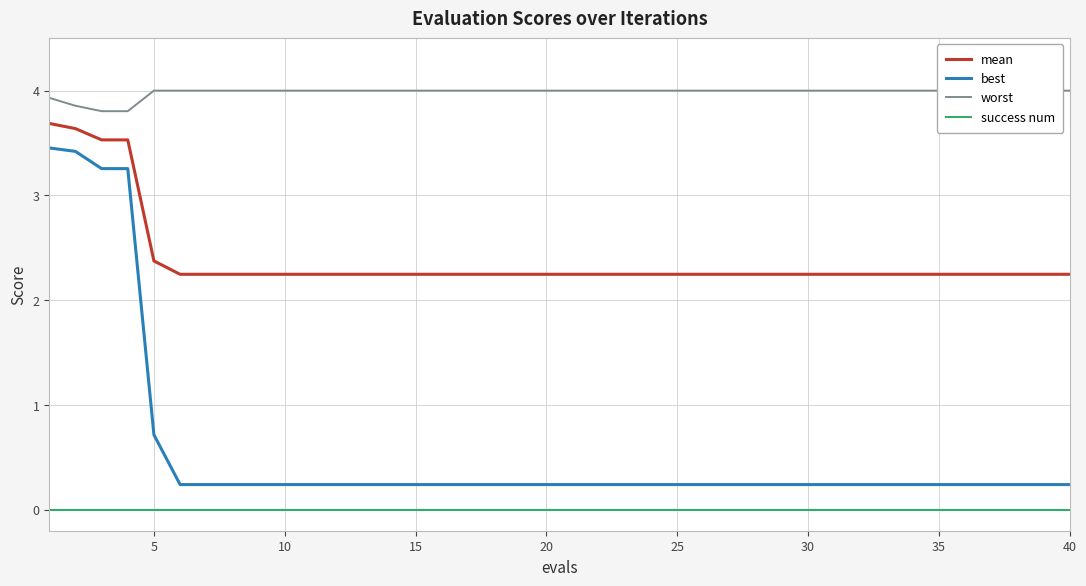

Reading left to right, extract all data points from this chart.

mean: 3.7	3.6	3.5	3.5	2.4	2.2	2.2	2.2	2.2	2.2	2.2	2.2	2.2	2.2	2.2	2.2	2.2	2.2	2.2	2.2	2.2	2.2	2.2	2.2	2.2	2.2	2.2	2.2	2.2	2.2	2.2	2.2	2.2	2.2	2.2	2.2	2.2	2.2	2.2	2.2
best: 3.5	3.4	3.3	3.3	0.7	0.2	0.2	0.2	0.2	0.2	0.2	0.2	0.2	0.2	0.2	0.2	0.2	0.2	0.2	0.2	0.2	0.2	0.2	0.2	0.2	0.2	0.2	0.2	0.2	0.2	0.2	0.2	0.2	0.2	0.2	0.2	0.2	0.2	0.2	0.2
worst: 3.9	3.9	3.8	3.8	4.0	4.0	4.0	4.0	4.0	4.0	4.0	4.0	4.0	4.0	4.0	4.0	4.0	4.0	4.0	4.0	4.0	4.0	4.0	4.0	4.0	4.0	4.0	4.0	4.0	4.0	4.0	4.0	4.0	4.0	4.0	4.0	4.0	4.0	4.0	4.0
success num: 0.0	0.0	0.0	0.0	0.0	0.0	0.0	0.0	0.0	0.0	0.0	0.0	0.0	0.0	0.0	0.0	0.0	0.0	0.0	0.0	0.0	0.0	0.0	0.0	0.0	0.0	0.0	0.0	0.0	0.0	0.0	0.0	0.0	0.0	0.0	0.0	0.0	0.0	0.0	0.0